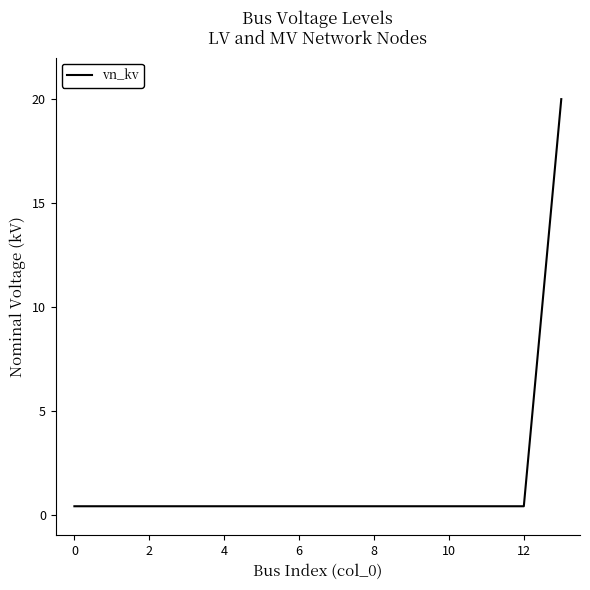

What is the greatest value displayed?

20.0